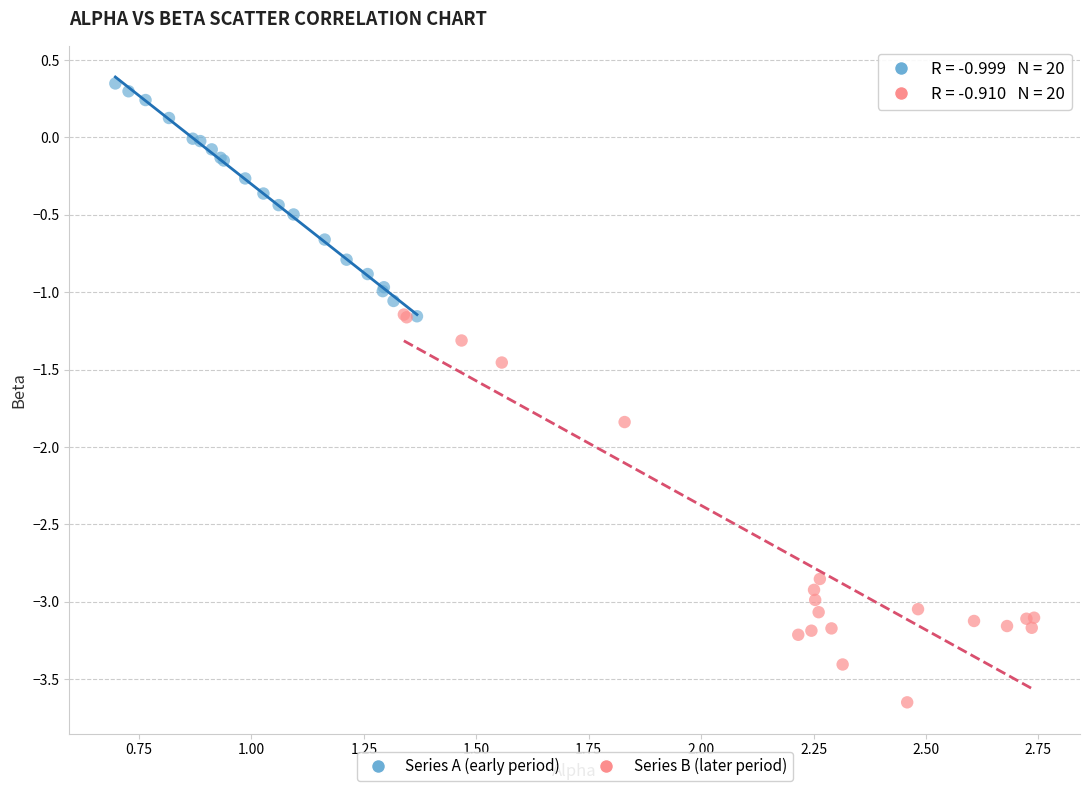

What are all the series names shown in the legend?

Series A (early period), Series B (later period)